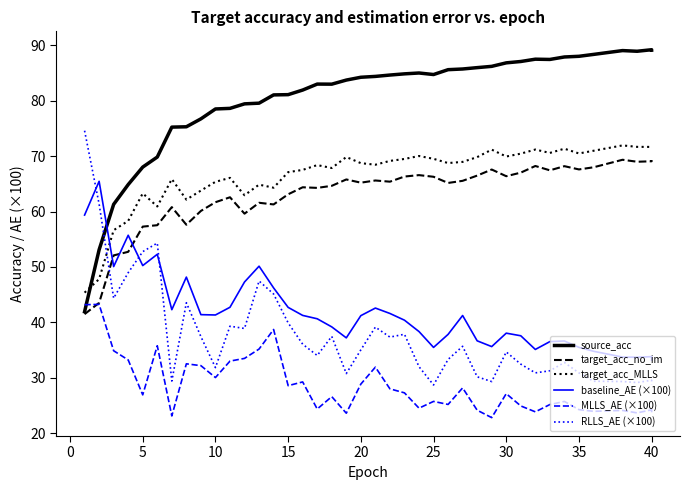

What is the total value across all series at 10?

313.9